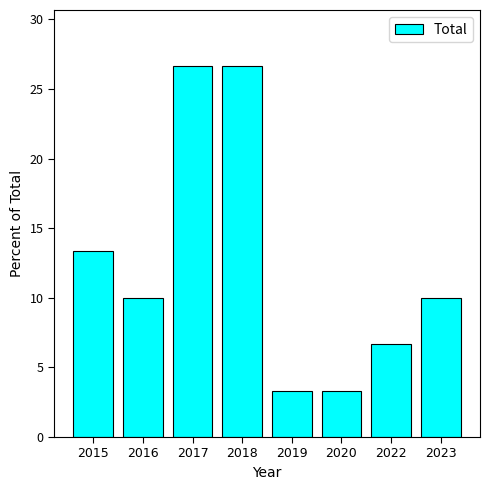

Is it true that the value at 2023 is 16.2?

False